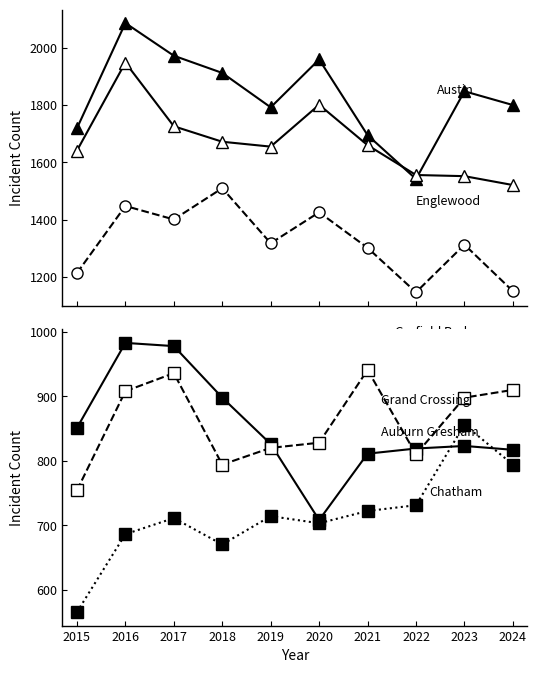

At 2024, list the series in order from smallest to largest.

Chatham, Auburn Gresham, Grand Crossing, Garfield Park, Englewood, Austin